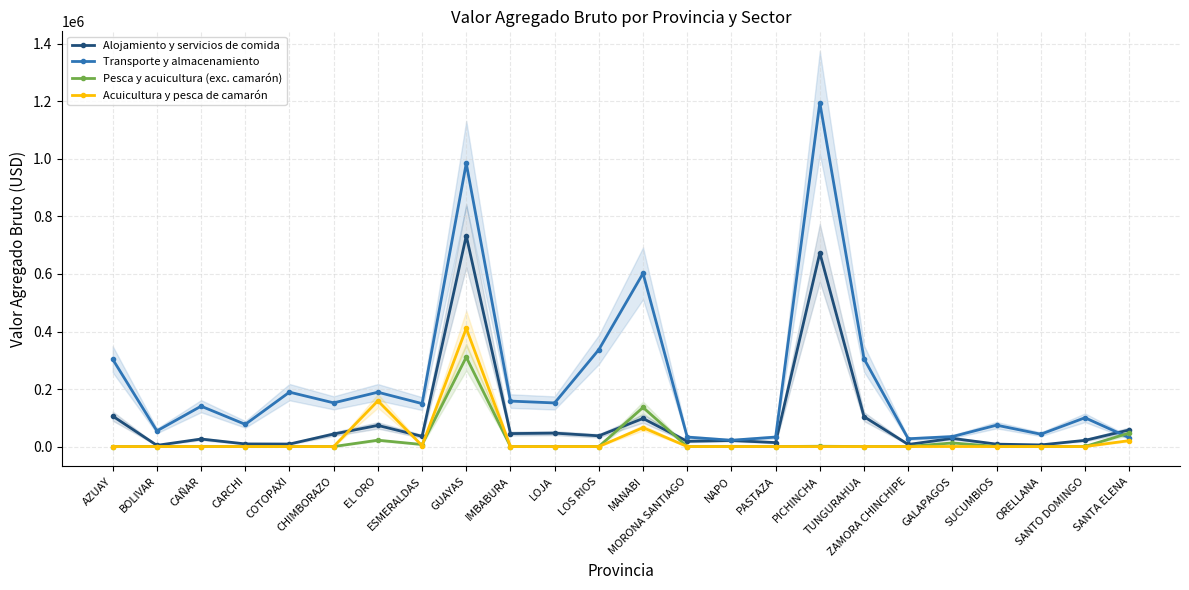

Which series has the widest spread of values?

Transporte y almacenamiento